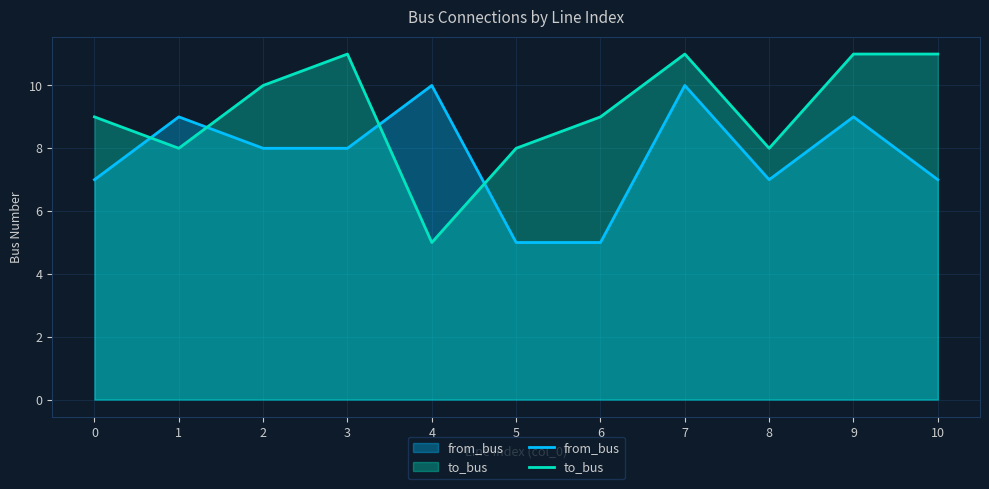

The value of to_bus at 3 is 11. True or false?

True